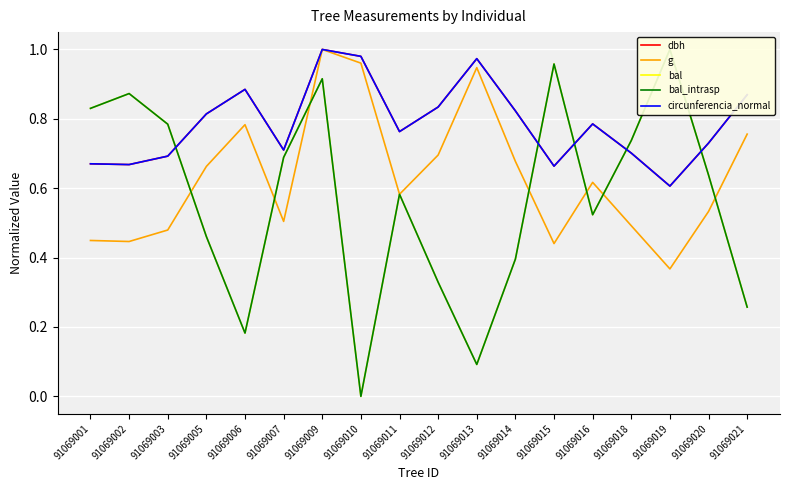

Is it true that bal_intrasp equals 0.6 at 91069020?

True